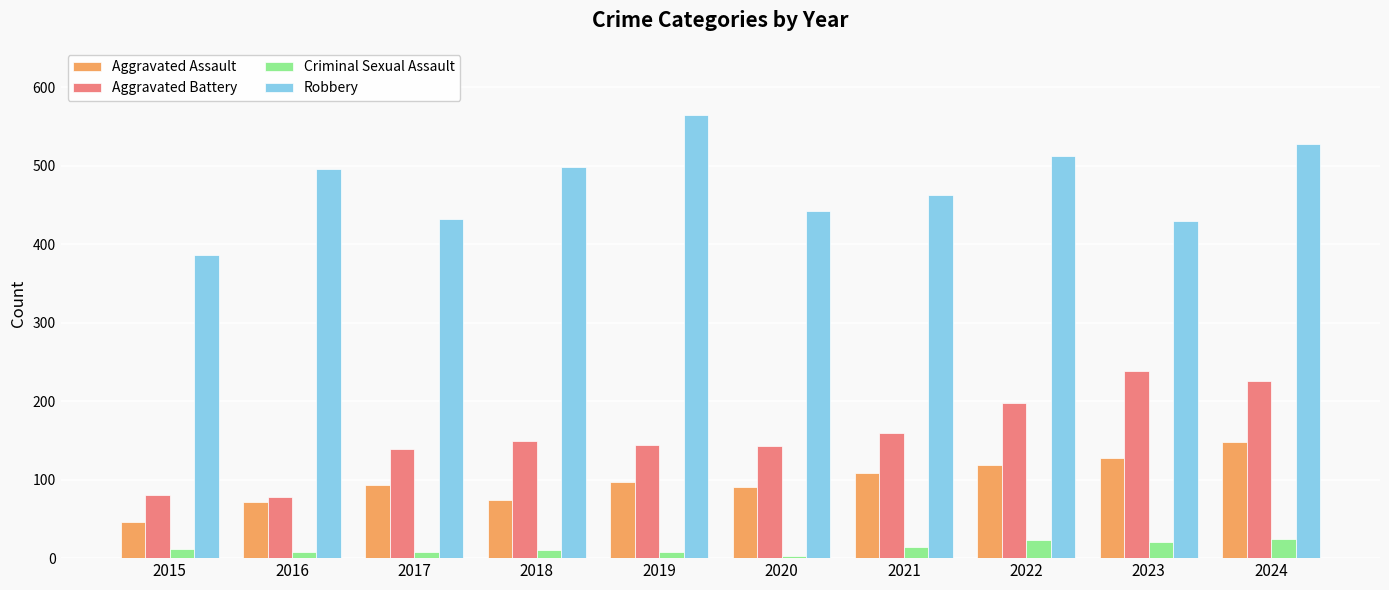

True or false: Aggravated Assault has a value of 46 at 2015.

True